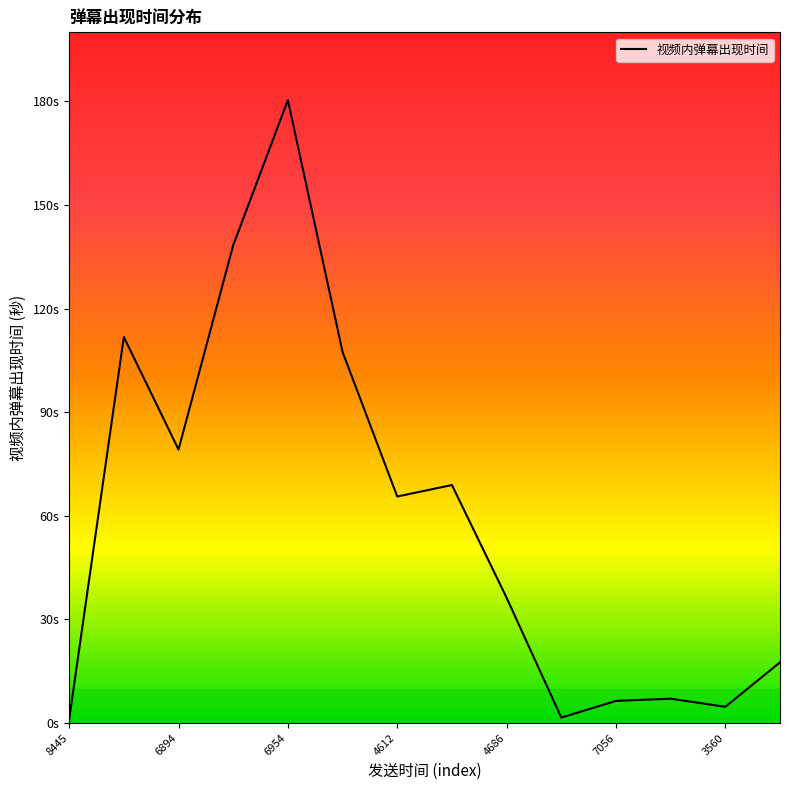

Is this an area chart (filled region under the line)?

Yes